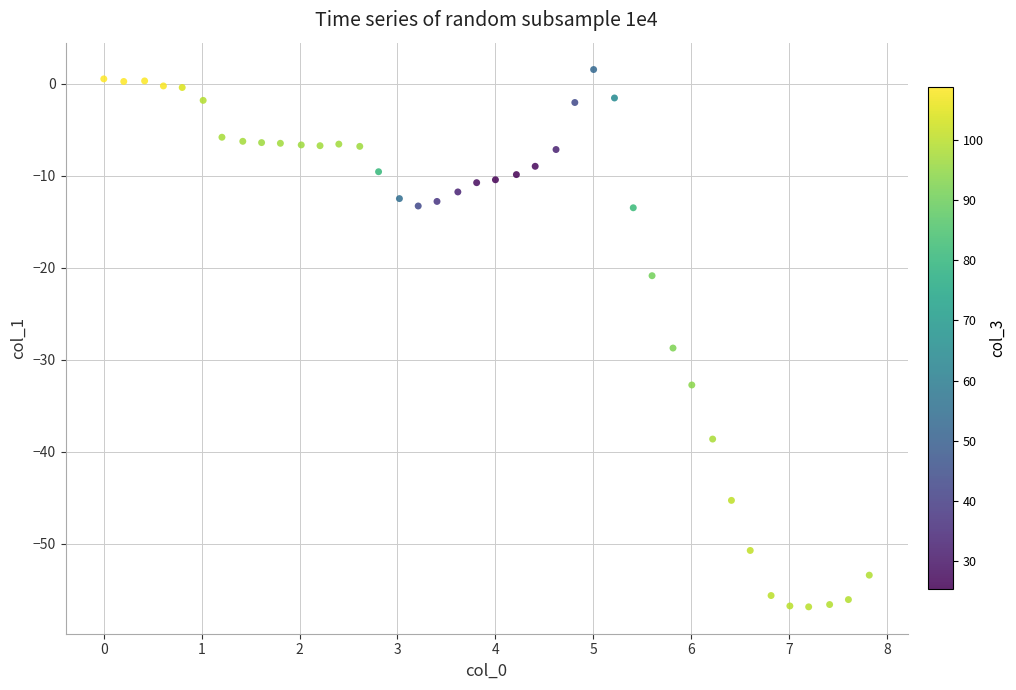

What Y value in the scatter plot is closest to -27?

-28.7